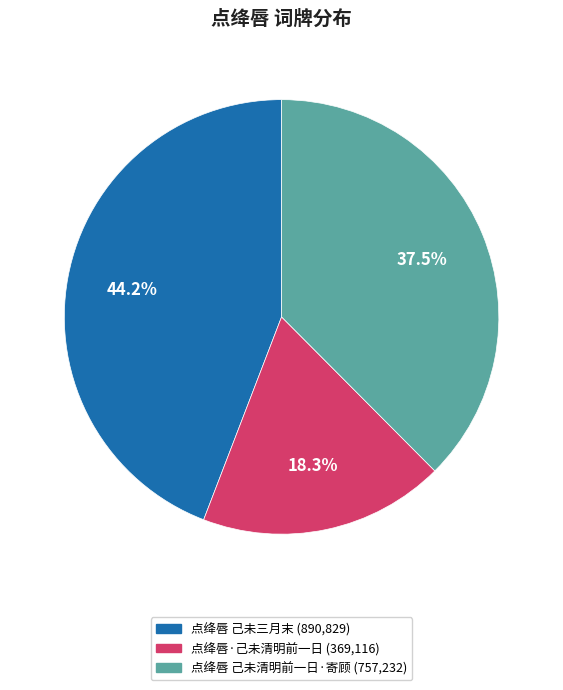

Which slice is the largest?

点绛唇 己未三月末 (890,829)